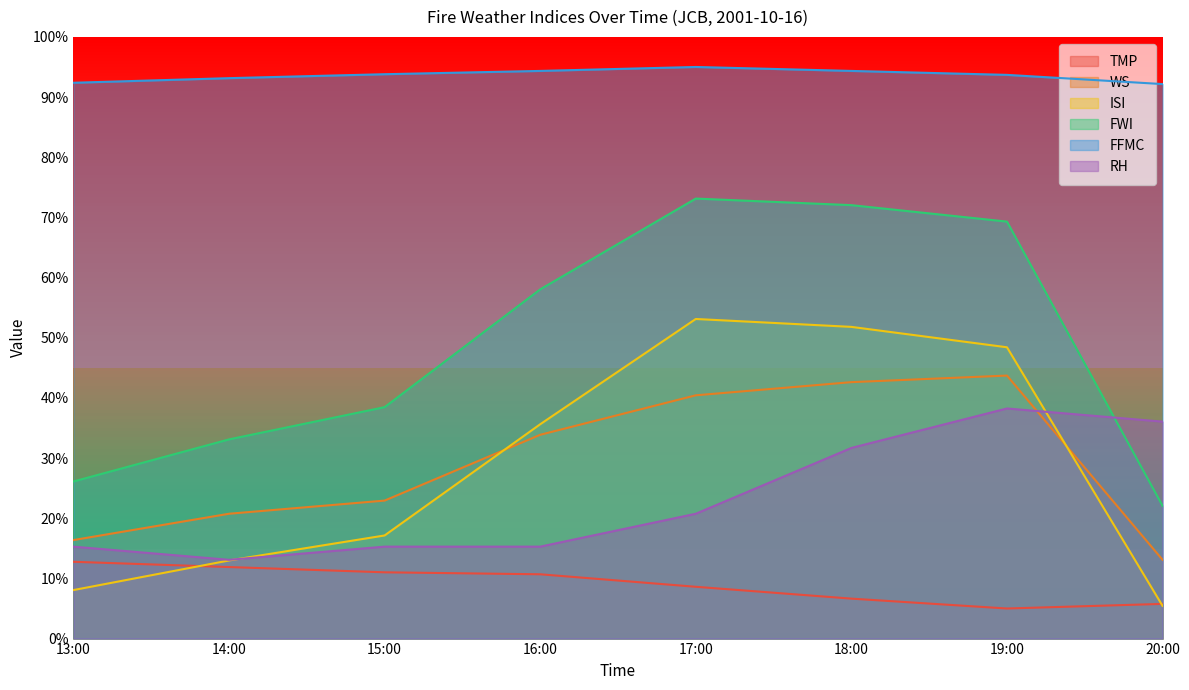

Which series has the largest total across all categories?

FFMC